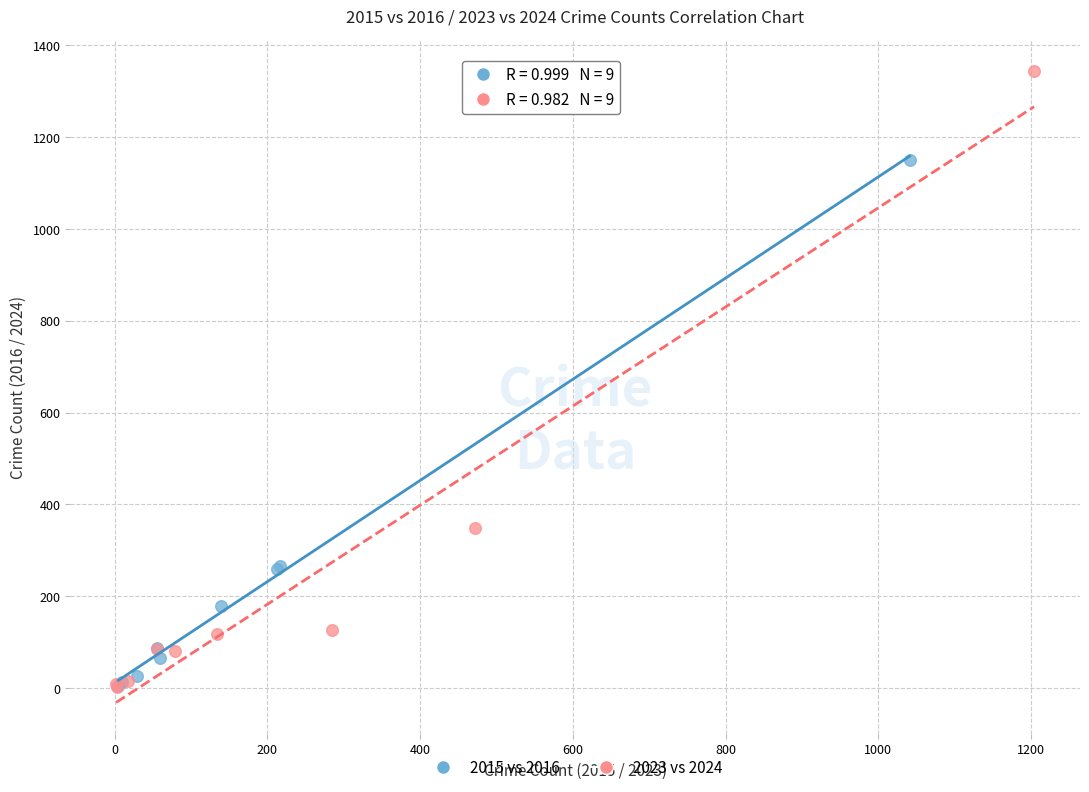

Which series has the widest spread of Y values?

2023 vs 2024